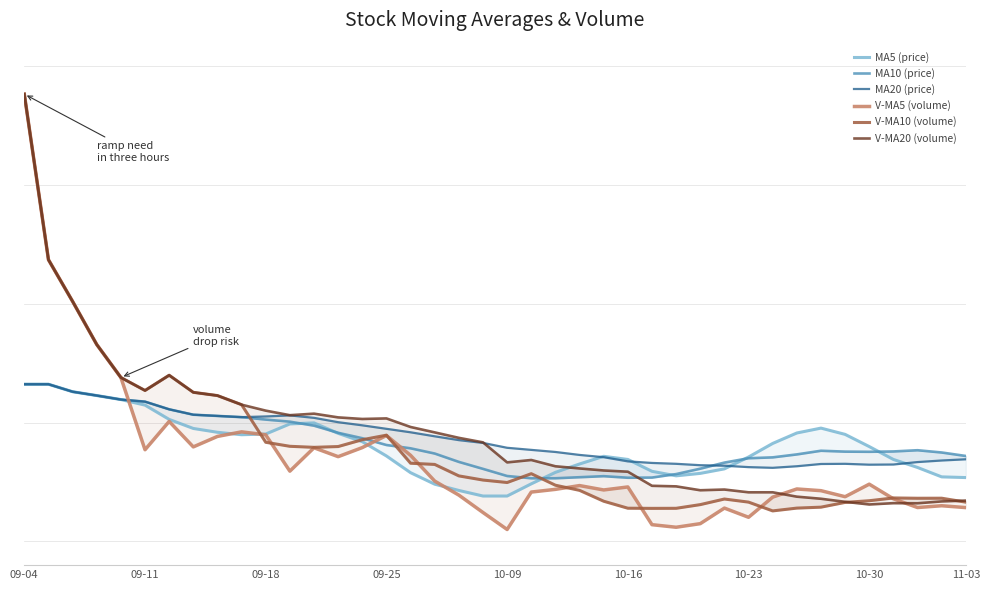

Reading right to left, extract all data points from this chart.

MA5 (price): 195269.2	196065.0	206808.9	215961.1	230684.3	244611.6	251774.2	246203.3	234265.6	218746.6	205217.2	200044.2	197258.8	202431.8	215961.1	219542.4	210788.1	201238.0	188106.6	174179.3	174179.3	180546.0	187708.6	200840.1	219940.4	236255.2	245805.3	257743.0	256549.2	245009.5	244213.6	246999.1	251376.2	261722.2	278037.1	284403.8	288979.9	293357.1	301912.4	301912.4
MA10 (price): 219940.4	223919.6	226506.1	225113.4	224715.4	224914.4	225909.2	221731.0	218348.7	217353.9	212379.8	205416.2	199248.4	195269.2	195070.2	196860.9	195667.1	194473.3	194473.3	197059.8	205217.2	213175.7	222725.8	228694.7	232474.9	240234.4	246402.2	254559.6	259135.7	261523.3	264308.7	265701.5	267094.2	273262.0	282016.3	284403.8	288979.9	293357.1	301912.4	301912.4
MA20 (price): 216160.1	214767.4	212976.7	210191.3	209992.3	210987.1	210788.1	208201.6	206411.0	207206.8	208798.5	209395.4	210987.1	211981.9	213772.6	218547.6	221134.1	224516.5	226904.0	229291.5	234862.5	238045.8	242423.0	246999.1	250978.3	254957.6	258538.9	263512.9	266298.3	265104.6	264308.7	265701.5	267094.2	273262.0	282016.3	284403.8	288979.9	293357.1	301912.4	301912.4
V-MA5 (volume): 160959.1	163080.6	161030.5	171023.9	187735.1	173406.0	180290.3	182251.0	172918.8	149891.3	160392.0	142613.1	138507.3	141441.9	184556.3	181115.4	186124.7	181798.4	178708.9	135946.1	155360.1	175206.7	191254.2	220702.1	243305.3	229514.2	219155.7	229301.4	202596.4	244105.4	247504.5	242276.8	230308.2	259403.0	227052.7	309588.2	347290.3	396548.0	444174.6	633349.3
V-MA10 (volume): 167182.5	171685.4	171640.8	171971.3	168813.2	166899.0	161451.7	160379.1	157180.3	167223.8	170753.7	164368.9	160152.9	160075.4	160251.2	168237.8	180665.7	186526.3	199705.5	189625.7	192437.1	197181.2	210277.8	211649.3	243705.4	238509.3	230716.3	229804.8	230999.7	235579.1	278546.3	288949.5	292648.2	312194.9	294768.8	309588.2	347290.3	396548.0	444174.6	633349.3
V-MA20 (volume): 168968.1	168027.2	165896.8	166023.4	164532.2	167568.4	171058.7	173452.7	178442.9	178424.7	181595.4	180775.1	185215.3	185862.3	201978.3	203373.5	205691.0	208165.5	215352.6	212602.4	235491.7	240650.4	246886.8	253050.4	262854.2	262202.3	264023.1	268284.0	266528.9	271740.0	278546.3	288949.5	292648.2	312194.9	294768.8	309588.2	347290.3	396548.0	444174.6	633349.3